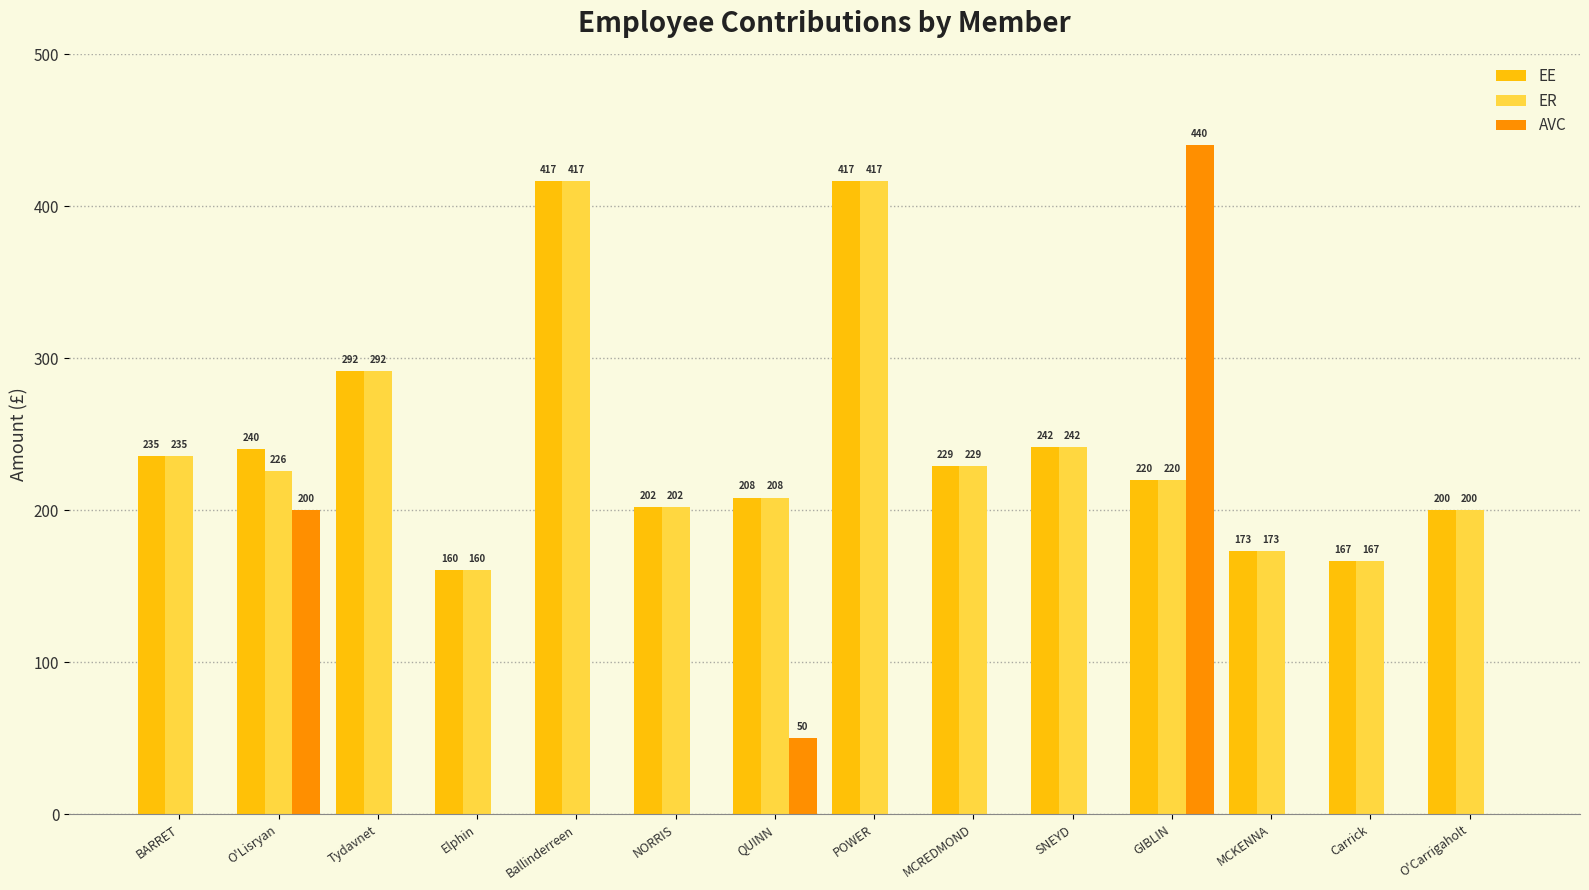

Where does the EE series first go above 229?

BARRET